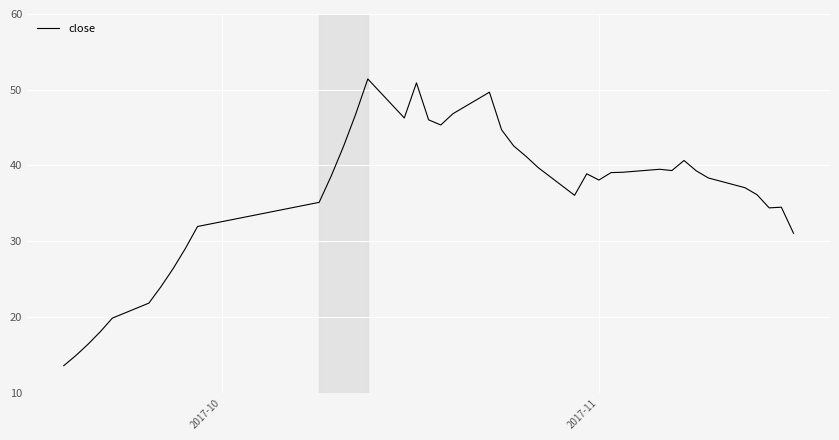

Does the chart display data point markers on the line(s)?

No